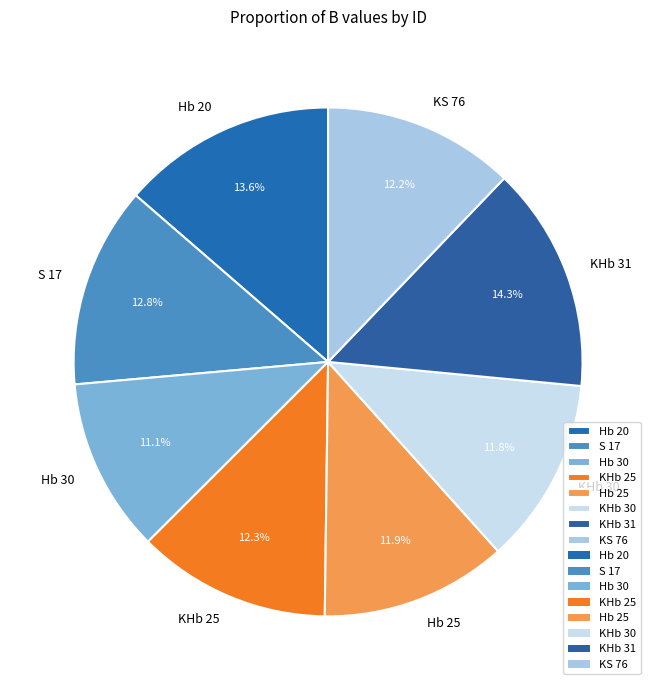

What percentage is the KS 76 slice, to the nearest percent?

12%